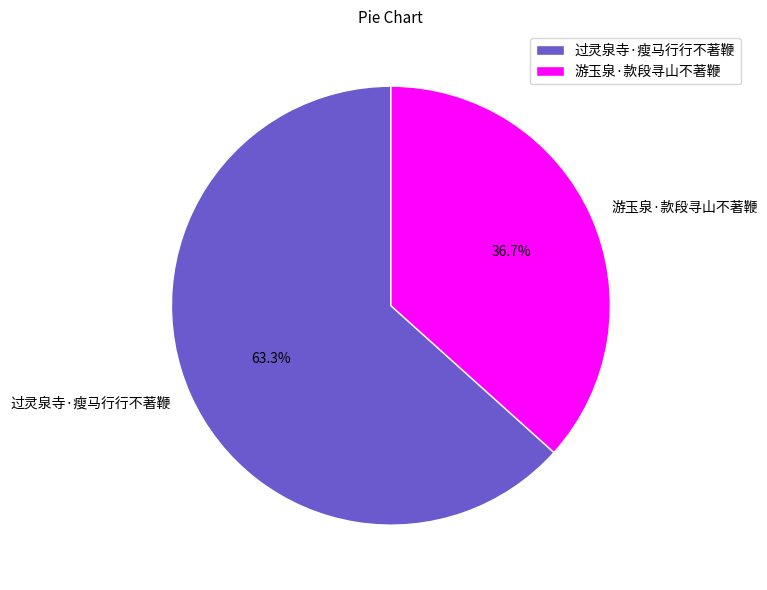

True or false: 过灵泉寺·瘦马行行不著鞭 accounts for 63% of the total.

True